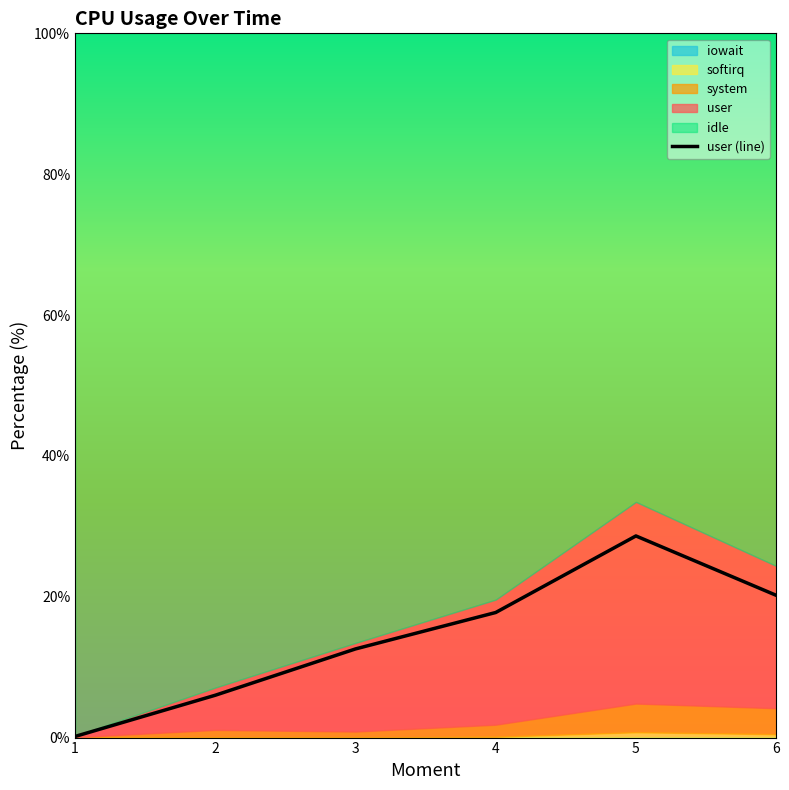

List the labels in order of value, smallest first.

1, 2, 3, 4, 6, 5